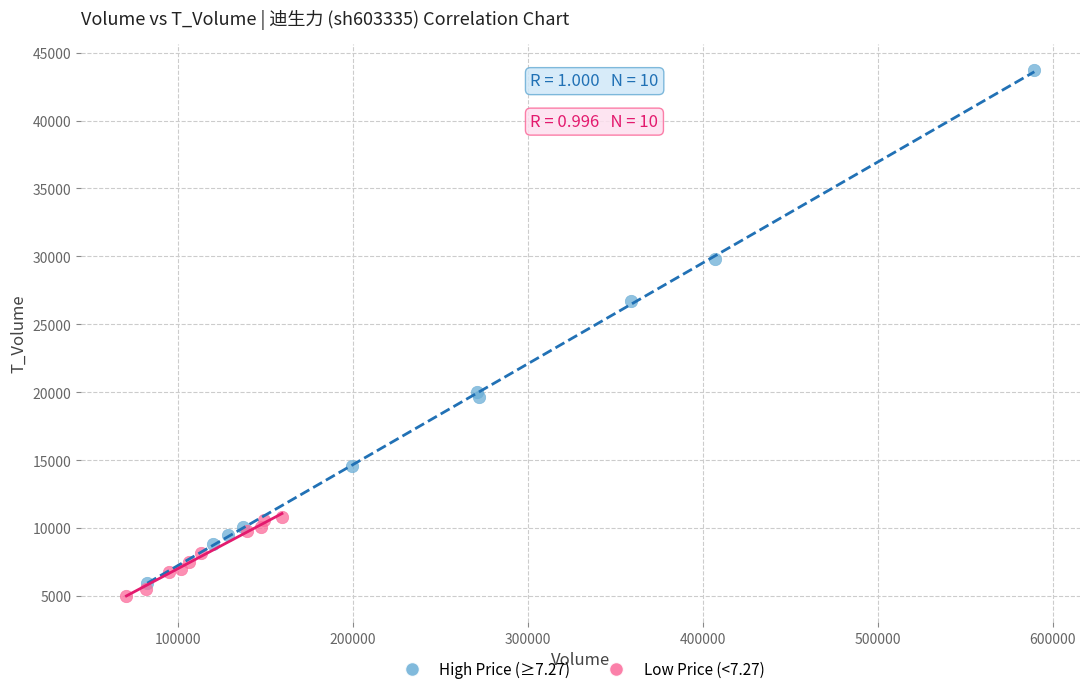

Which series has the widest spread of Y values?

High Price (≥7.27)